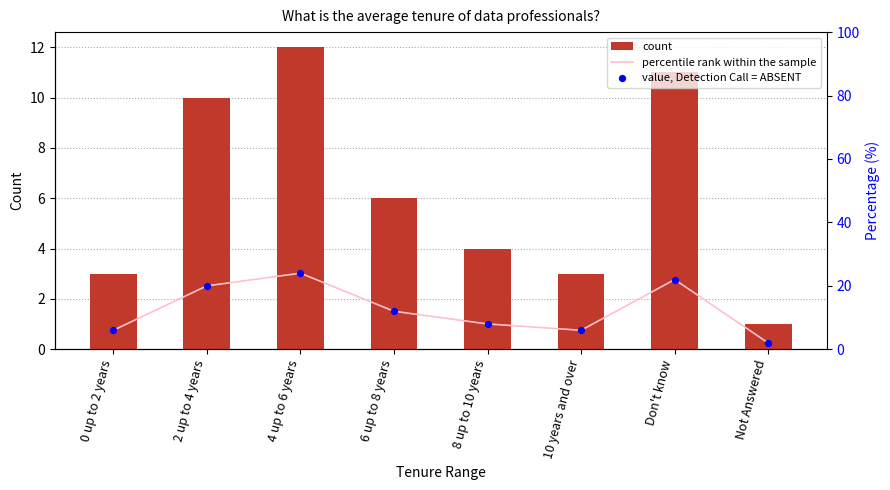

At how many categories does at least one series exceed 11?

4